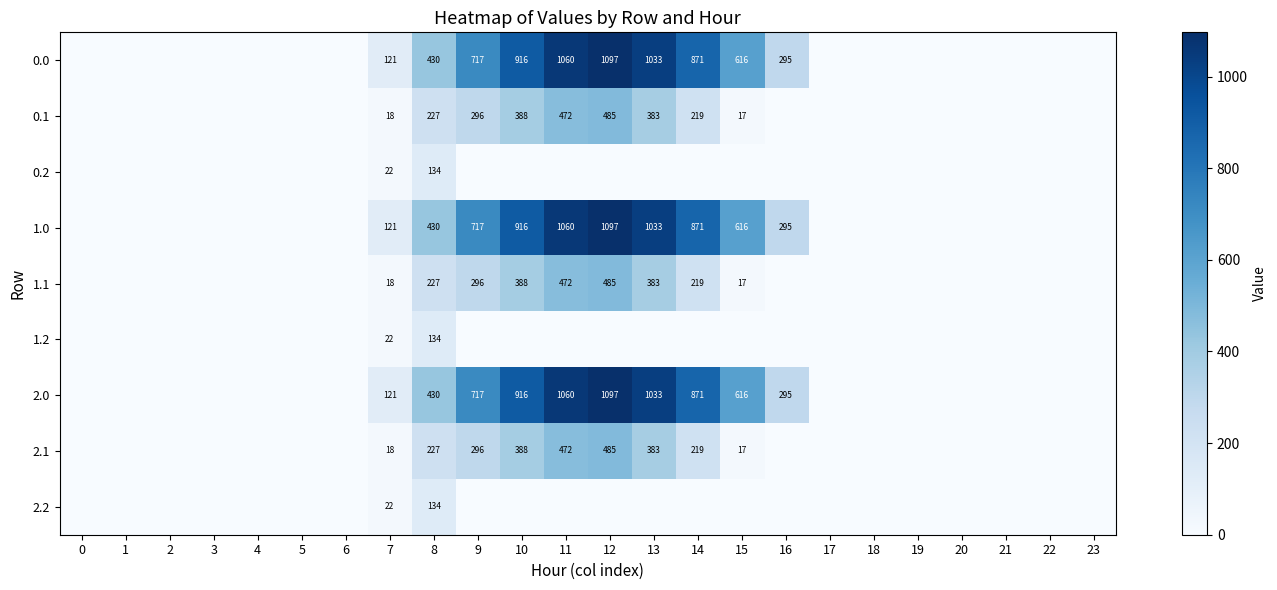

True or false: row_8 has a value of -50.5 at 23.

False